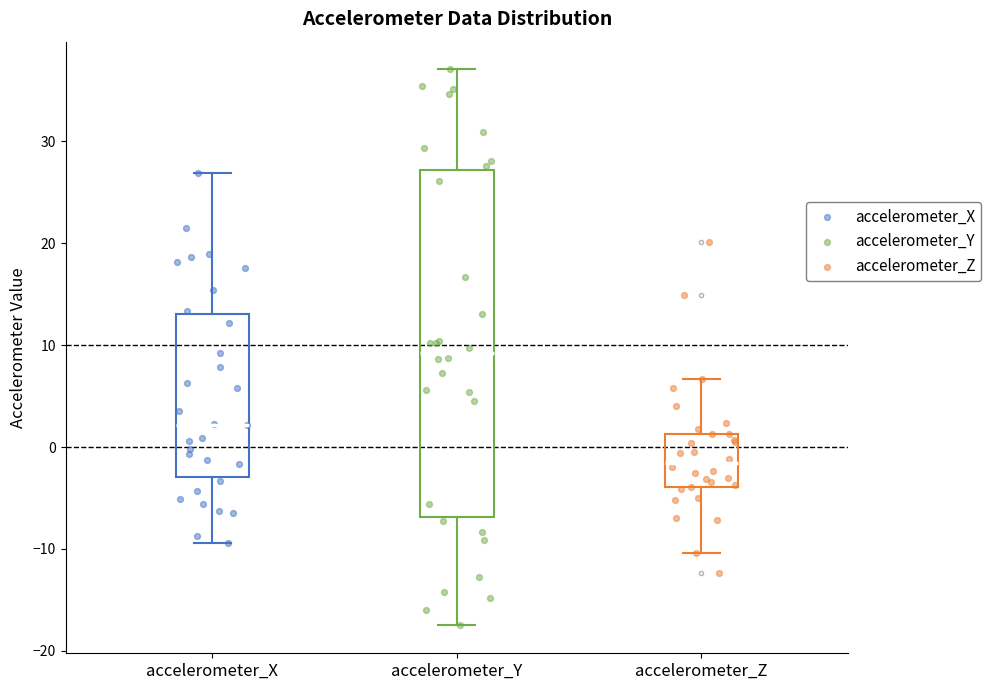

Reading left to right, read every box against the y-axis: the position of its median line, the range the box covers, and the ends of its whiskers. The values are not printed on the chart, so give them approximately, as read against the axis.

accelerometer_X: median 2, box -3 to 13, whiskers -9 to 27
accelerometer_Y: median 9, box -7 to 27, whiskers -18 to 37
accelerometer_Z: median -2, box -4 to 1, whiskers -10 to 7